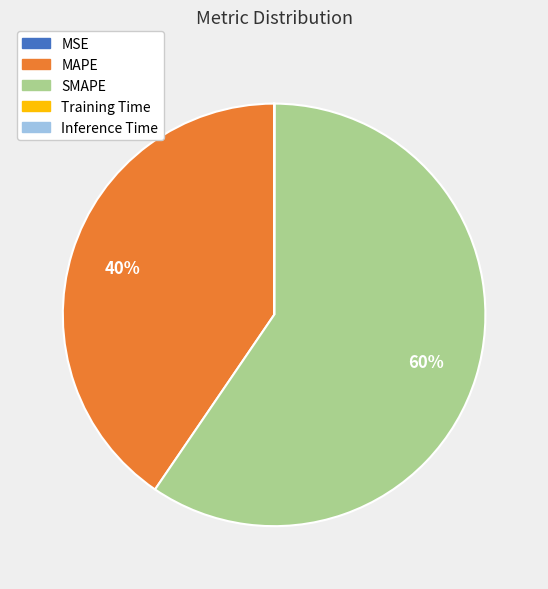

True or false: SMAPE accounts for 71% of the total.

False